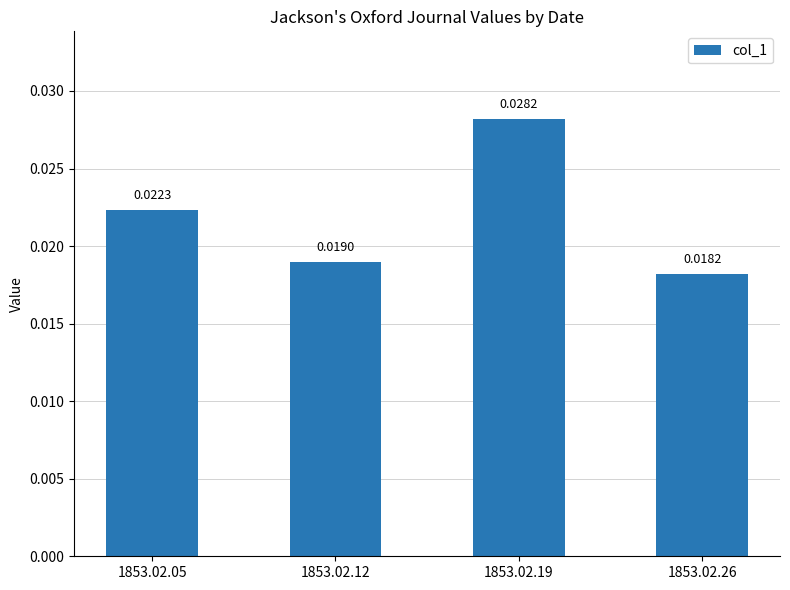

At which category does the chart reach its minimum across all series?

1853.02.26